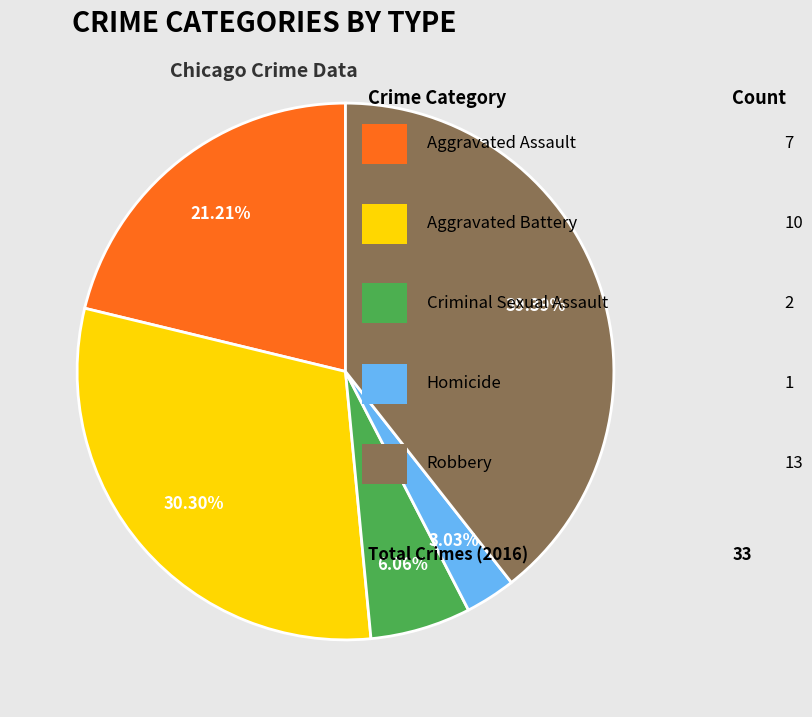

Is there any slice that represents more than half of the pie?

No